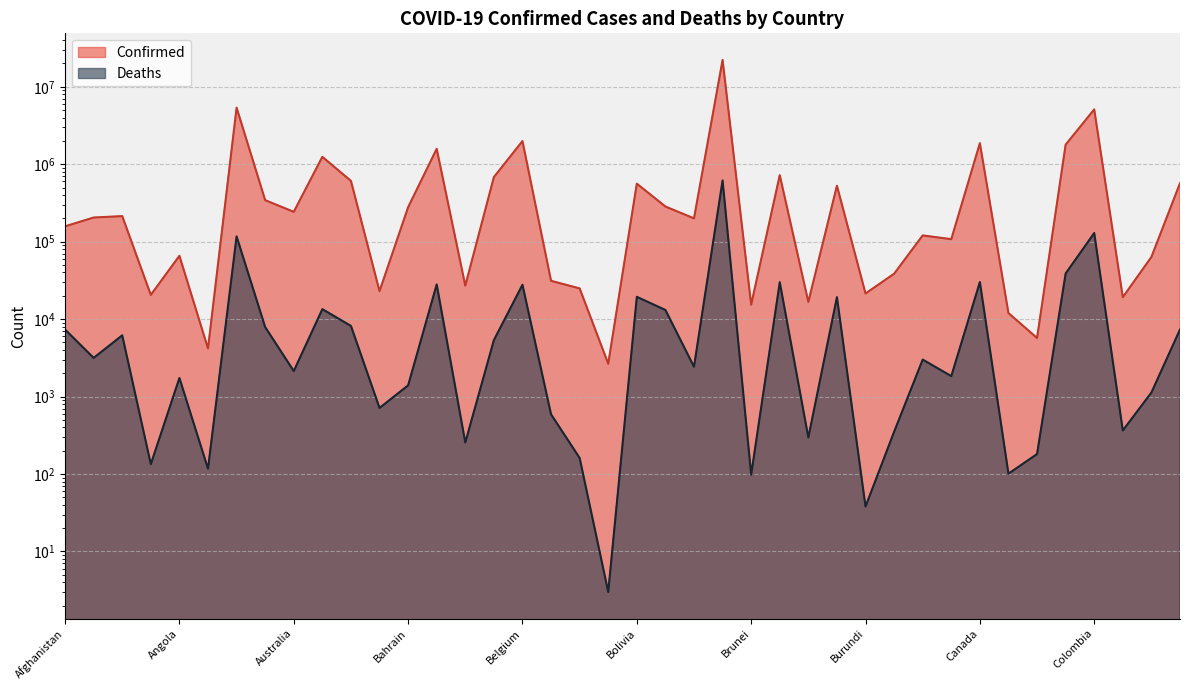

What is the label of the 1st point from the left?

Afghanistan